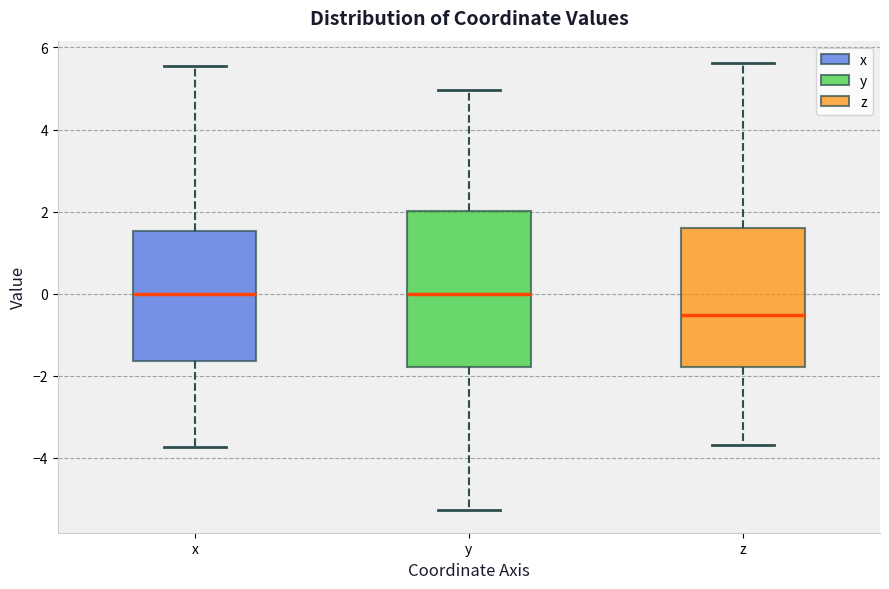

Comparing the boxes themselves (not the whiskers), which one is the tallest?

y